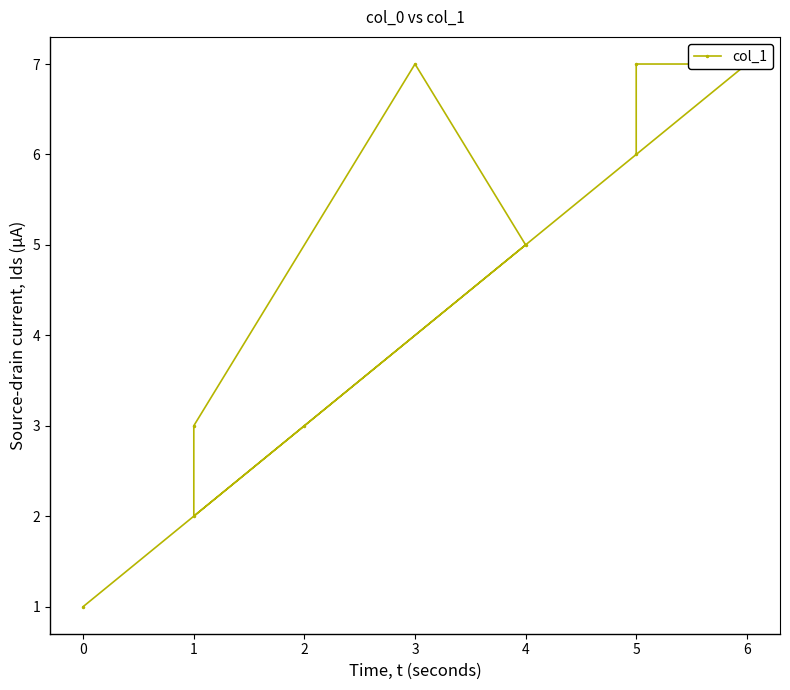

What is the change in value from 0 to 6?

+6